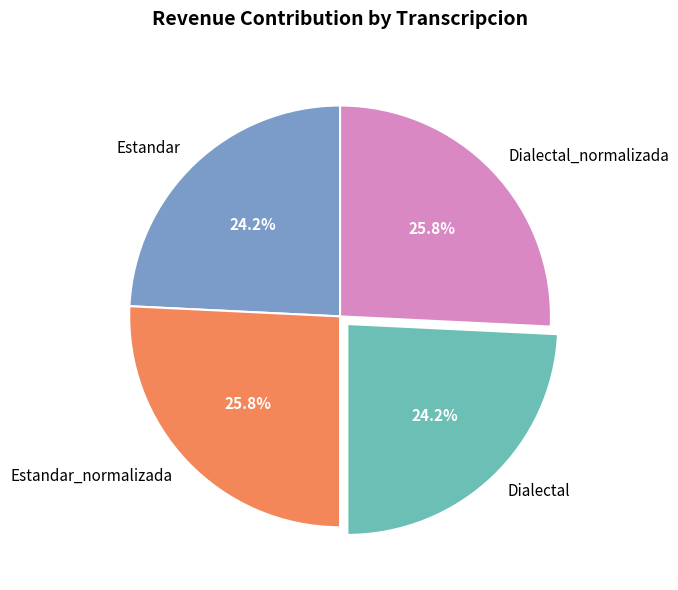

Does Estandar represent more than half of the total?

No